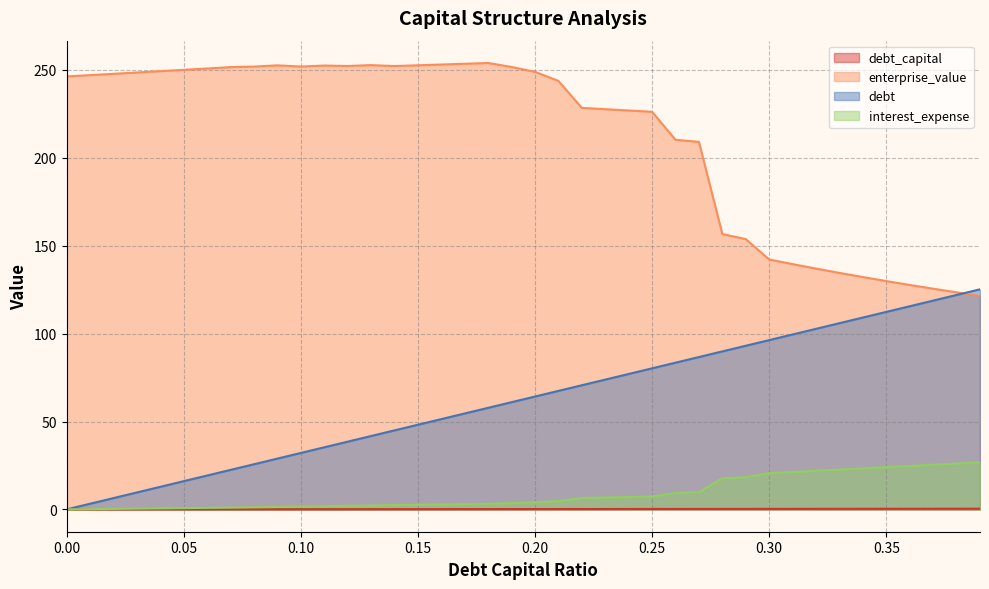

Where is the first local maximum for enterprise_value?

0.09